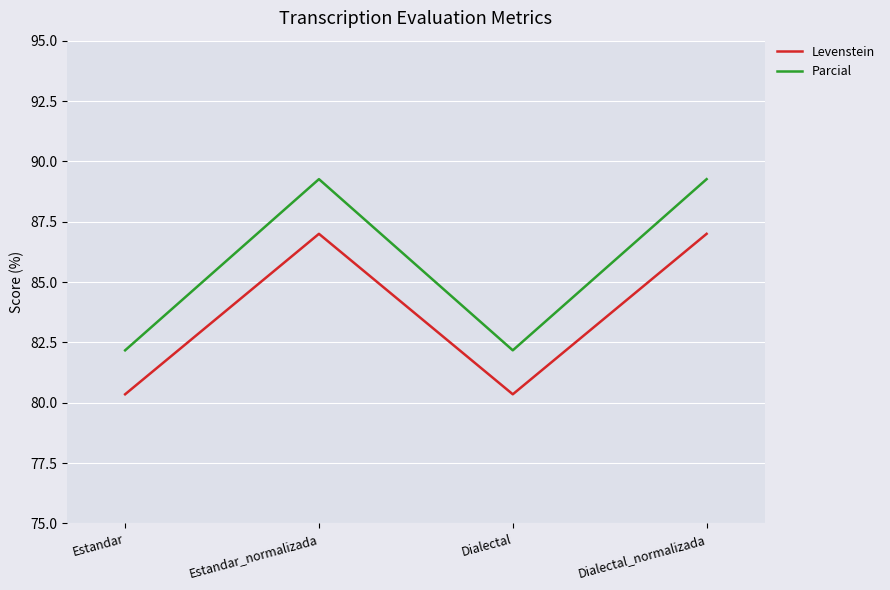

Which series has the largest total across all categories?

Parcial